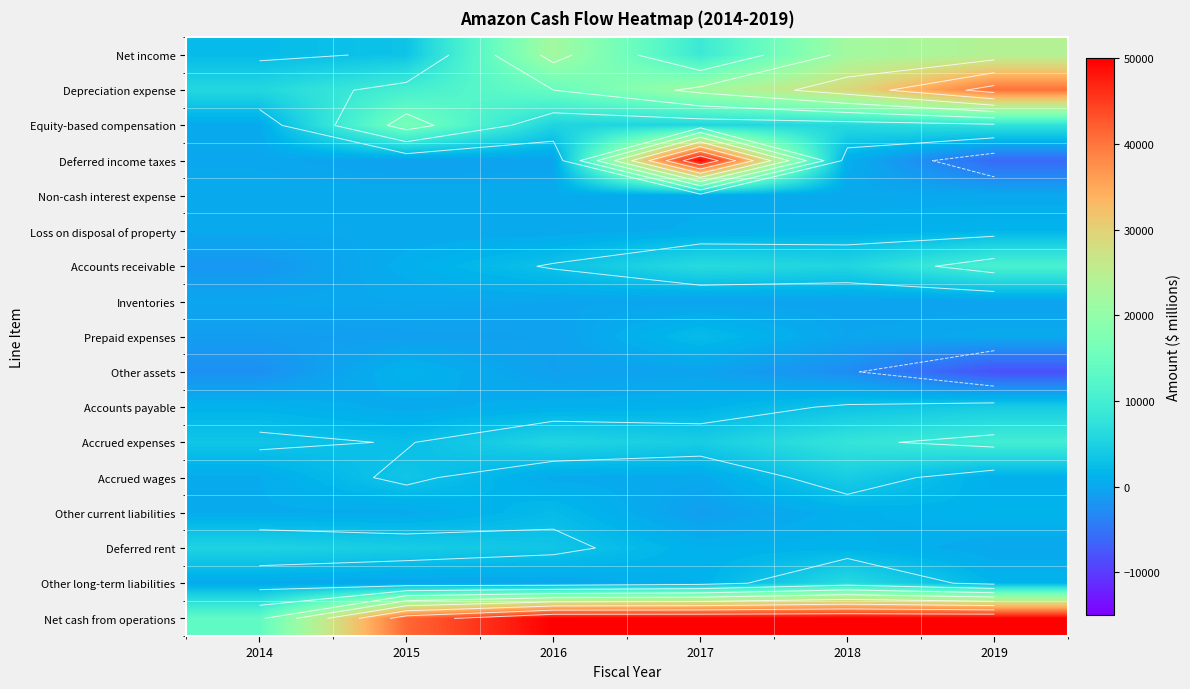

What is the smallest value displayed?

-8245